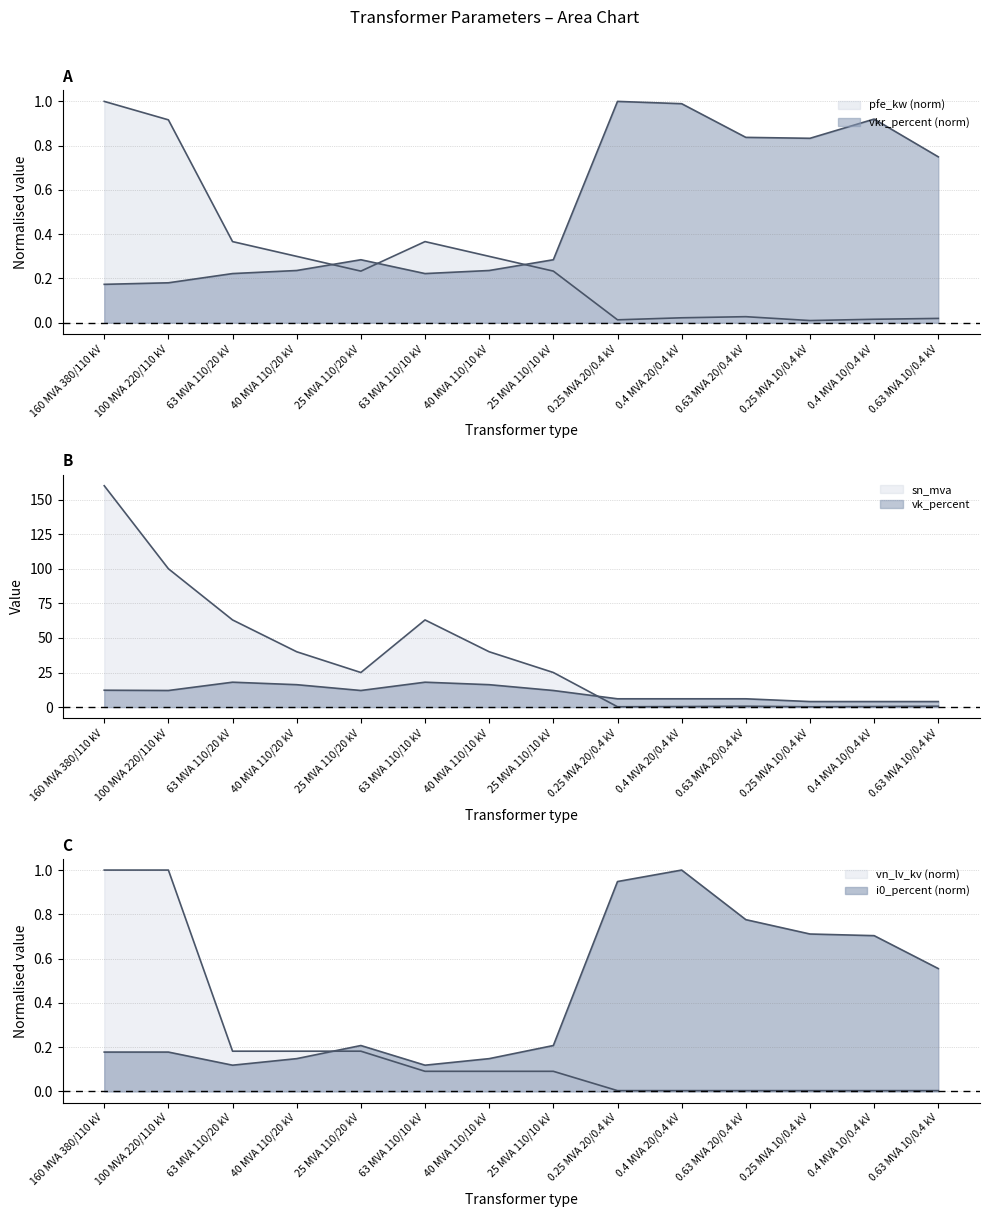

Which series has the largest range (max minus min)?

sn_mva